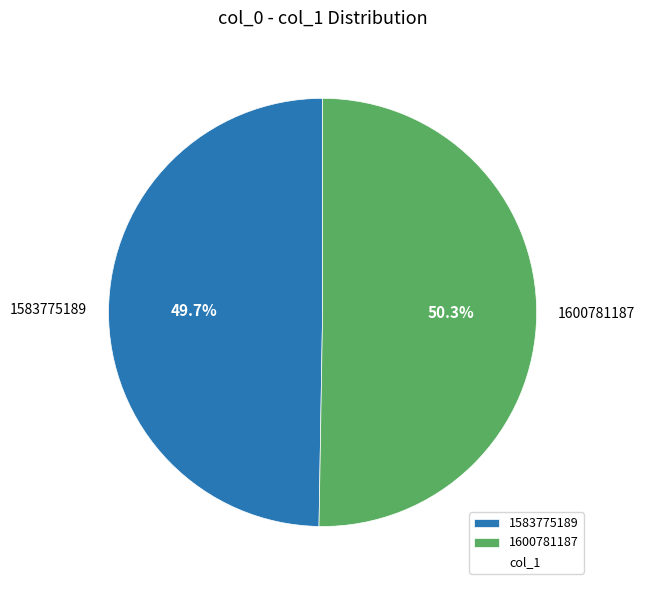

Does 1583775189 account for over 50% of the chart?

No